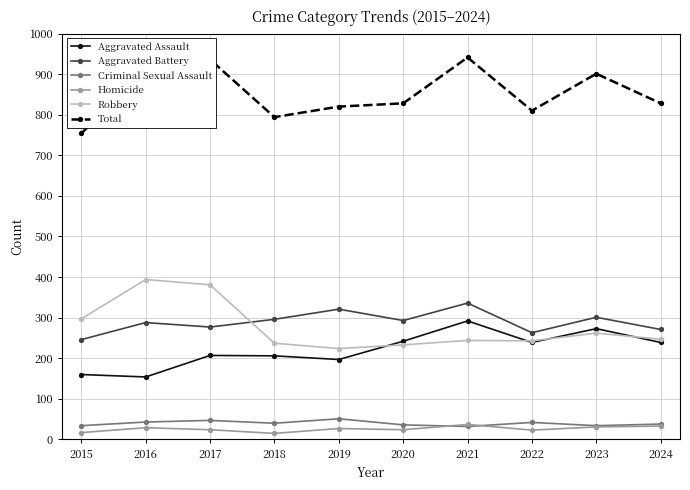

List the series in order of their peak value, lowest first.

Homicide, Criminal Sexual Assault, Aggravated Assault, Aggravated Battery, Robbery, Total